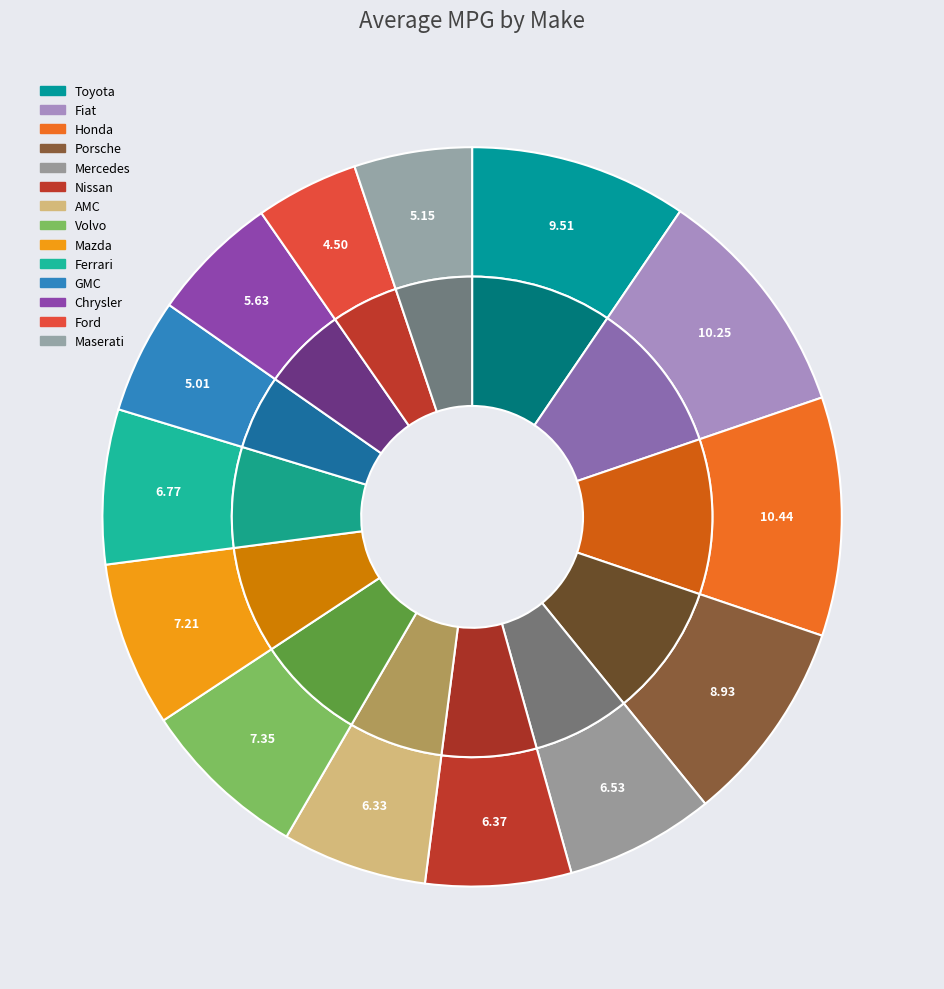

Do Honda and Toyota together represent more than half of the pie?

No